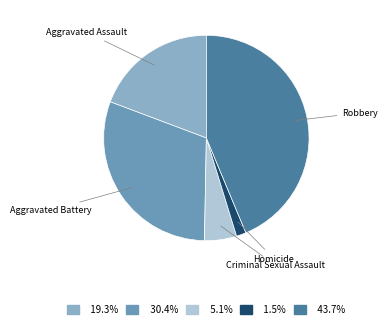

Does any single category account for the majority?

No